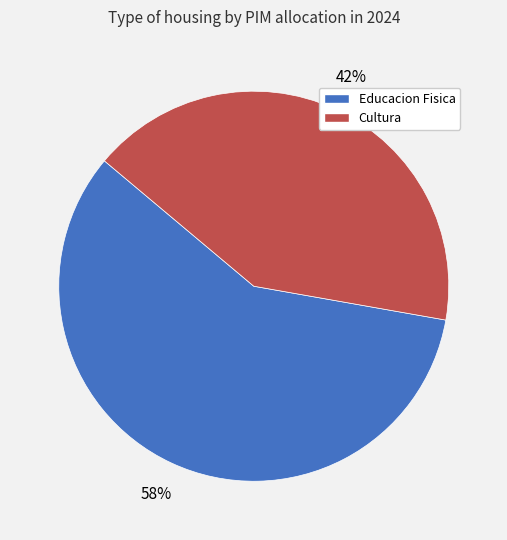

Is there any slice that represents more than half of the pie?

Yes